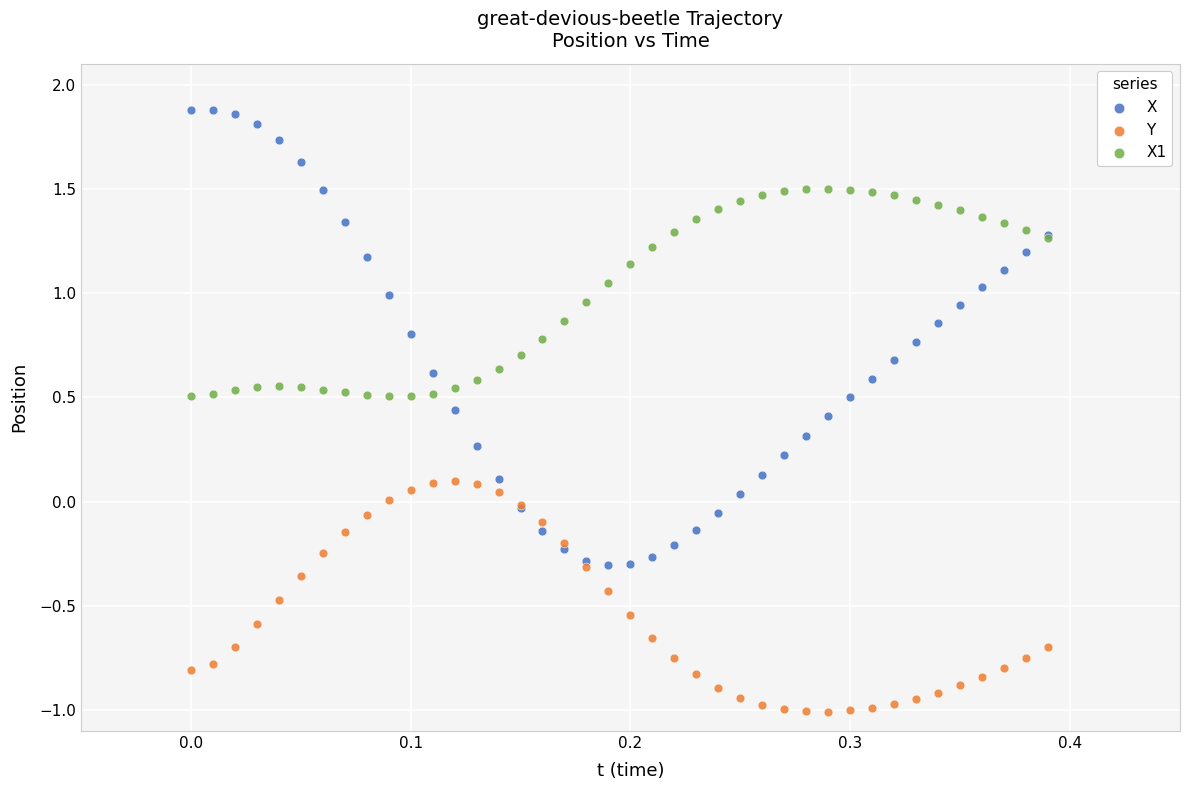

Which series contains the highest Y value?

X